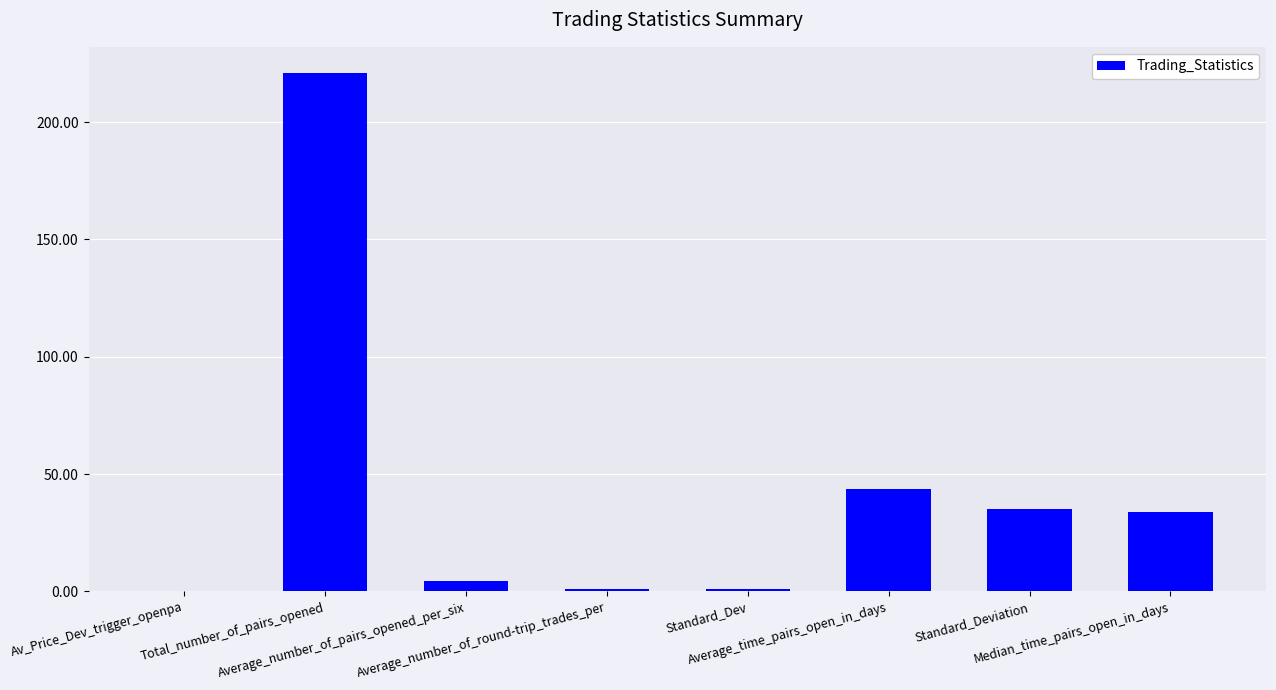

What is the greatest value displayed?

221.0